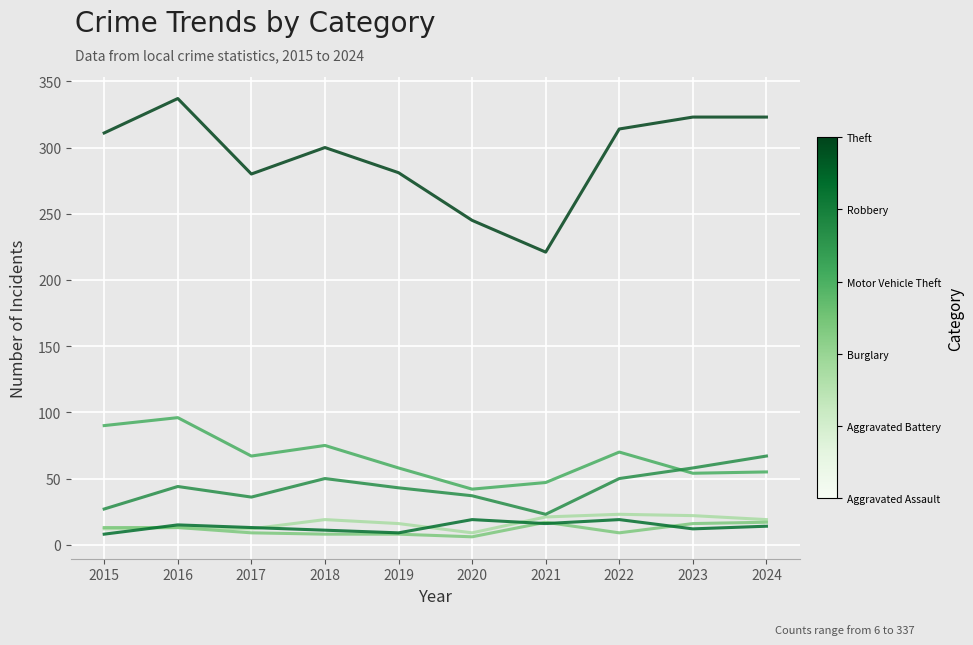

At which category does the chart reach its peak across all series?

2016